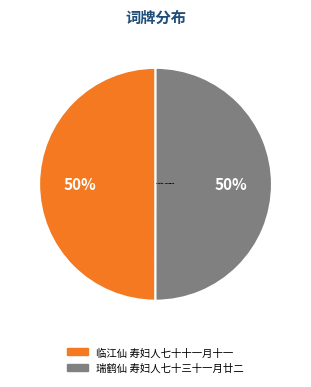

What percentage is the 瑞鹤仙 寿妇人七十三十一月廿二 slice, to the nearest percent?

50%